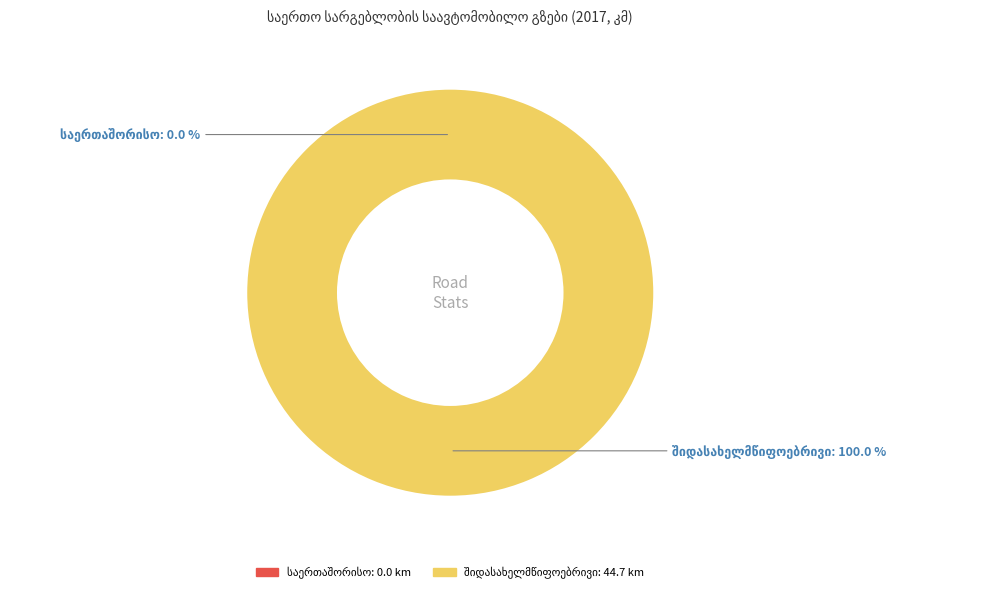

What is the total percentage of შიდასახელმწიფოებრივი and საერთაშორისო?

100.0%